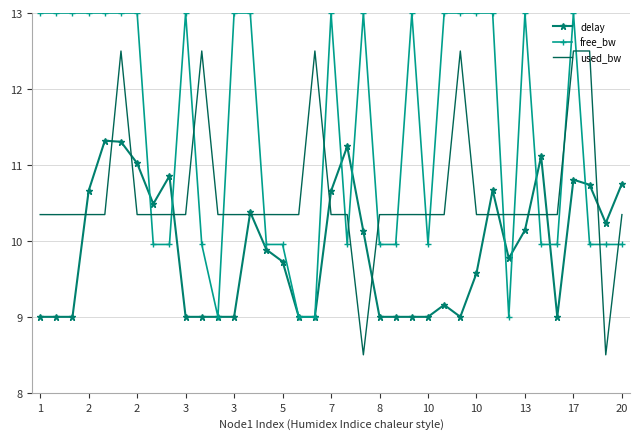

Rank the series by their average value, from highest to lowest.

free_bw, used_bw, delay